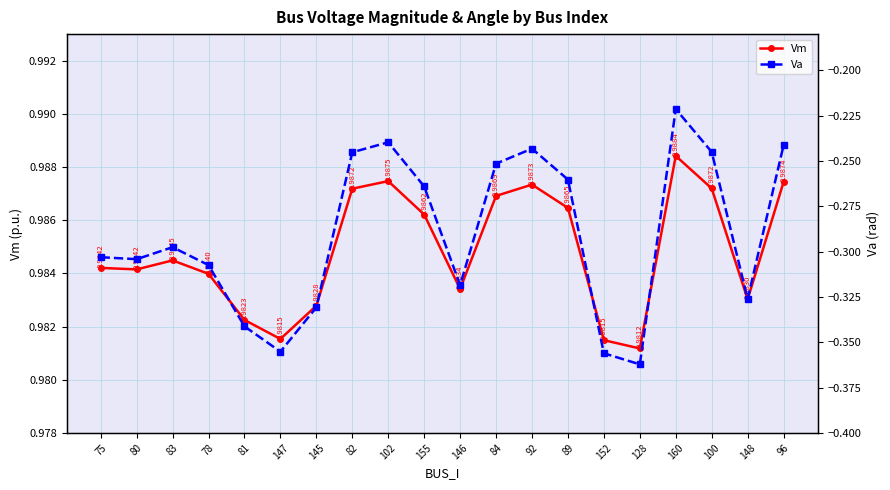

At which label does Va reach its peak?

160